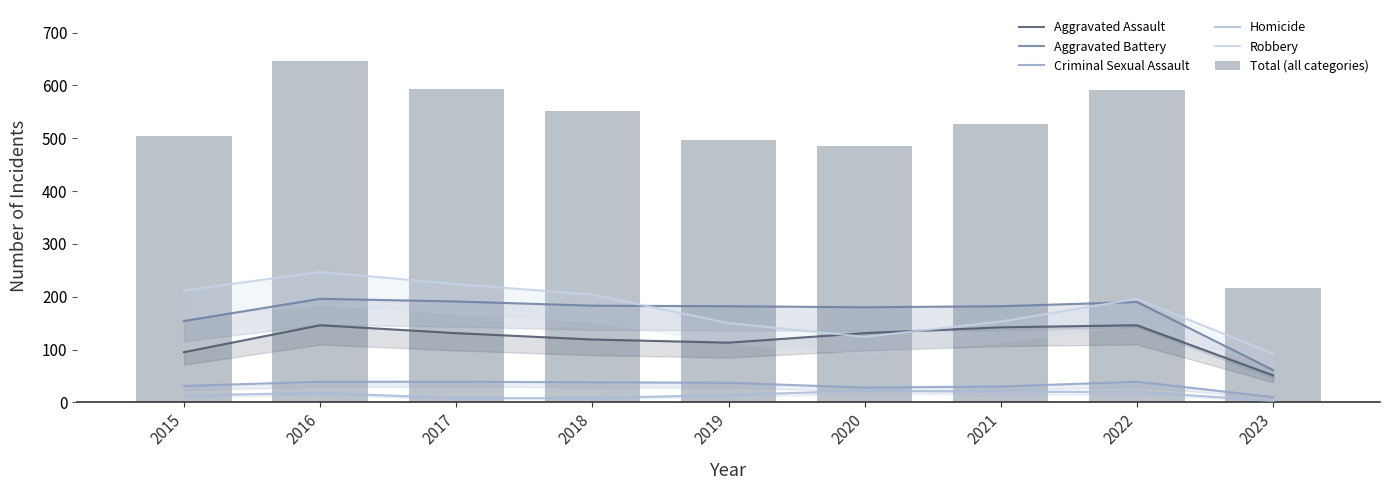

Which label corresponds to the largest value in the chart?

2016